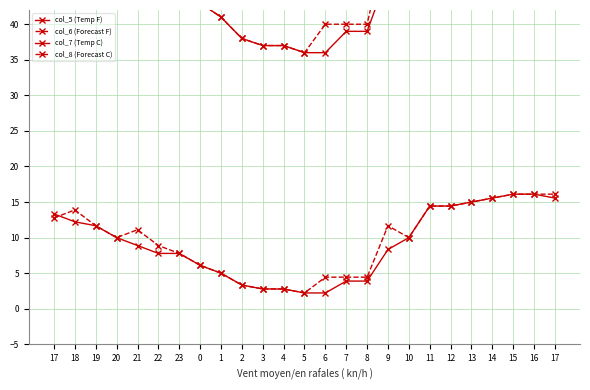

Reading right to left, what are all the values shown in this chart?

col_5 (Temp F): 60.0	61.0	61.0	60.0	59.0	58.0	58.0	50.0	47.0	39.0	39.0	36.0	36.0	37.0	37.0	38.0	41.0	43.0	46.0	46.0	48.0	50.0	53.0	54.0	56.0
col_6 (Forecast F): 61.0	61.0	61.0	60.0	59.0	58.0	58.0	50.0	53.0	40.0	40.0	40.0	36.0	37.0	37.0	38.0	41.0	43.0	46.0	48.0	52.0	50.0	53.0	57.0	55.0
col_7 (Temp C): 15.6	16.1	16.1	15.6	15.0	14.4	14.4	10.0	8.3	3.9	3.9	2.2	2.2	2.8	2.8	3.3	5.0	6.1	7.8	7.8	8.9	10.0	11.7	12.2	13.3
col_8 (Forecast C): 16.1	16.1	16.1	15.6	15.0	14.4	14.4	10.0	11.7	4.4	4.4	4.4	2.2	2.8	2.8	3.3	5.0	6.1	7.8	8.9	11.1	10.0	11.7	13.9	12.8